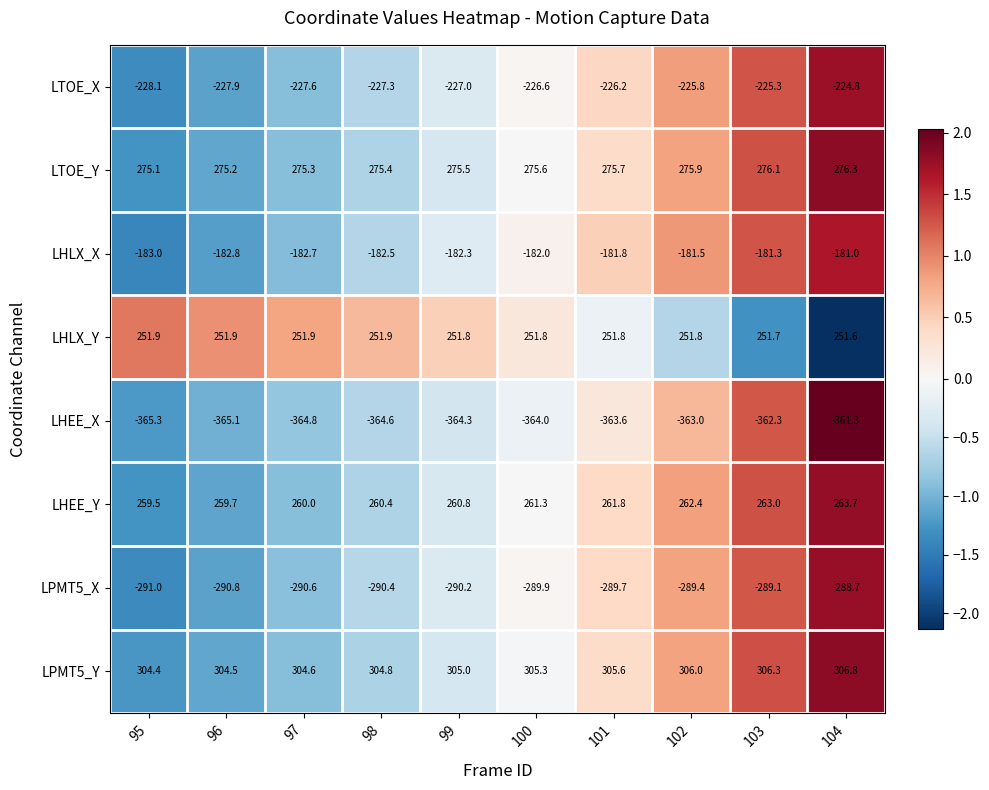

True or false: LPMT5_X has a value of -289.1 at 103.

True